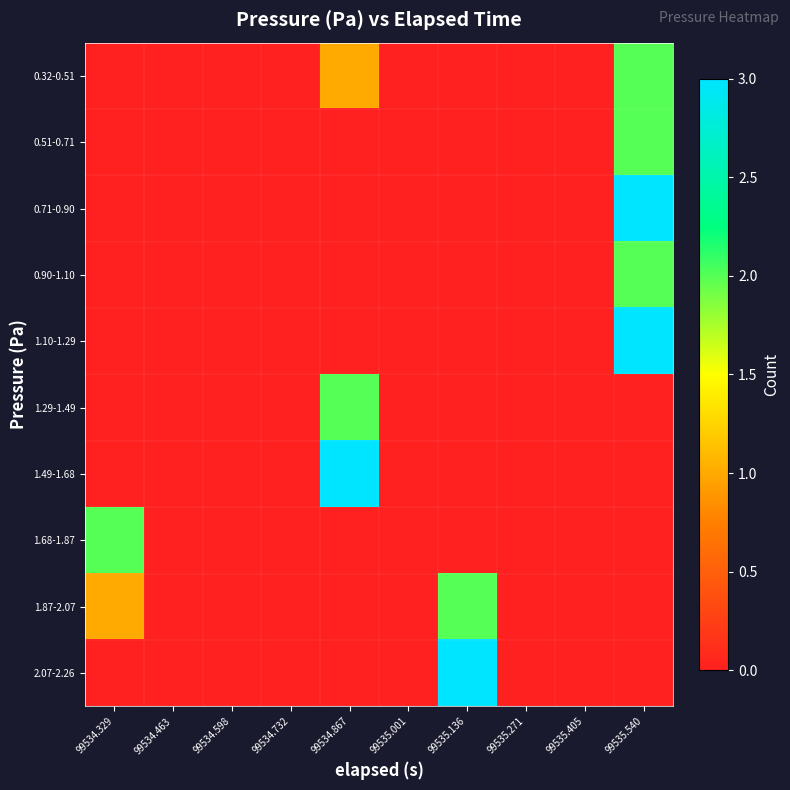

Reading left to right, transcribe all the data shown in this chart.

0.32-0.51: 99534.329=0	99534.463=0	99534.598=0	99534.732=0	99534.867=1	99535.001=0	99535.136=0	99535.271=0	99535.405=0	99535.540=2
0.51-0.71: 99534.329=0	99534.463=0	99534.598=0	99534.732=0	99534.867=0	99535.001=0	99535.136=0	99535.271=0	99535.405=0	99535.540=2
0.71-0.90: 99534.329=0	99534.463=0	99534.598=0	99534.732=0	99534.867=0	99535.001=0	99535.136=0	99535.271=0	99535.405=0	99535.540=3
0.90-1.10: 99534.329=0	99534.463=0	99534.598=0	99534.732=0	99534.867=0	99535.001=0	99535.136=0	99535.271=0	99535.405=0	99535.540=2
1.10-1.29: 99534.329=0	99534.463=0	99534.598=0	99534.732=0	99534.867=0	99535.001=0	99535.136=0	99535.271=0	99535.405=0	99535.540=3
1.29-1.49: 99534.329=0	99534.463=0	99534.598=0	99534.732=0	99534.867=2	99535.001=0	99535.136=0	99535.271=0	99535.405=0	99535.540=0
1.49-1.68: 99534.329=0	99534.463=0	99534.598=0	99534.732=0	99534.867=3	99535.001=0	99535.136=0	99535.271=0	99535.405=0	99535.540=0
1.68-1.87: 99534.329=2	99534.463=0	99534.598=0	99534.732=0	99534.867=0	99535.001=0	99535.136=0	99535.271=0	99535.405=0	99535.540=0
1.87-2.07: 99534.329=1	99534.463=0	99534.598=0	99534.732=0	99534.867=0	99535.001=0	99535.136=2	99535.271=0	99535.405=0	99535.540=0
2.07-2.26: 99534.329=0	99534.463=0	99534.598=0	99534.732=0	99534.867=0	99535.001=0	99535.136=3	99535.271=0	99535.405=0	99535.540=0